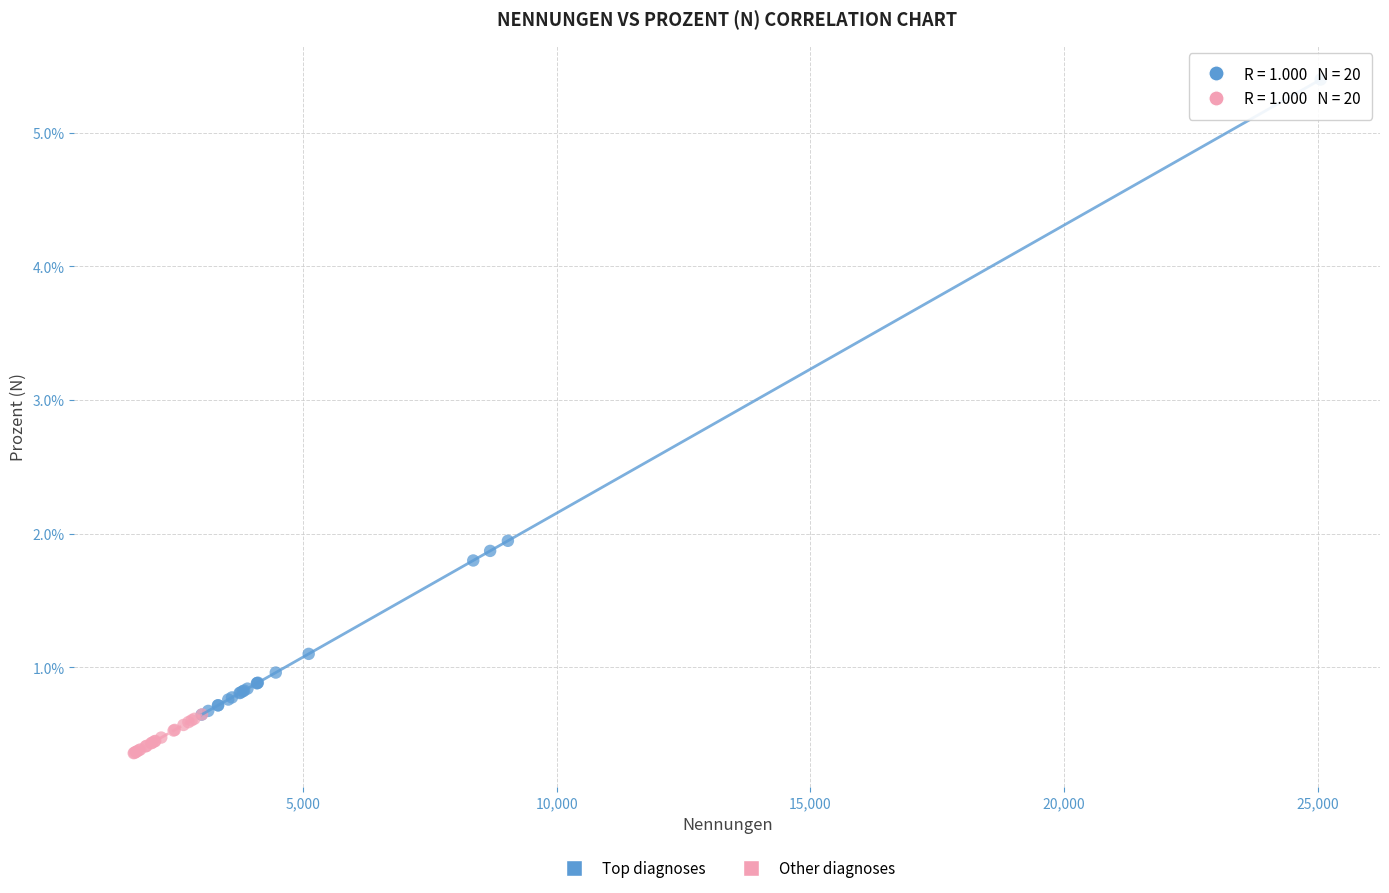

Which series has the largest Y range (max minus min)?

Top diagnoses